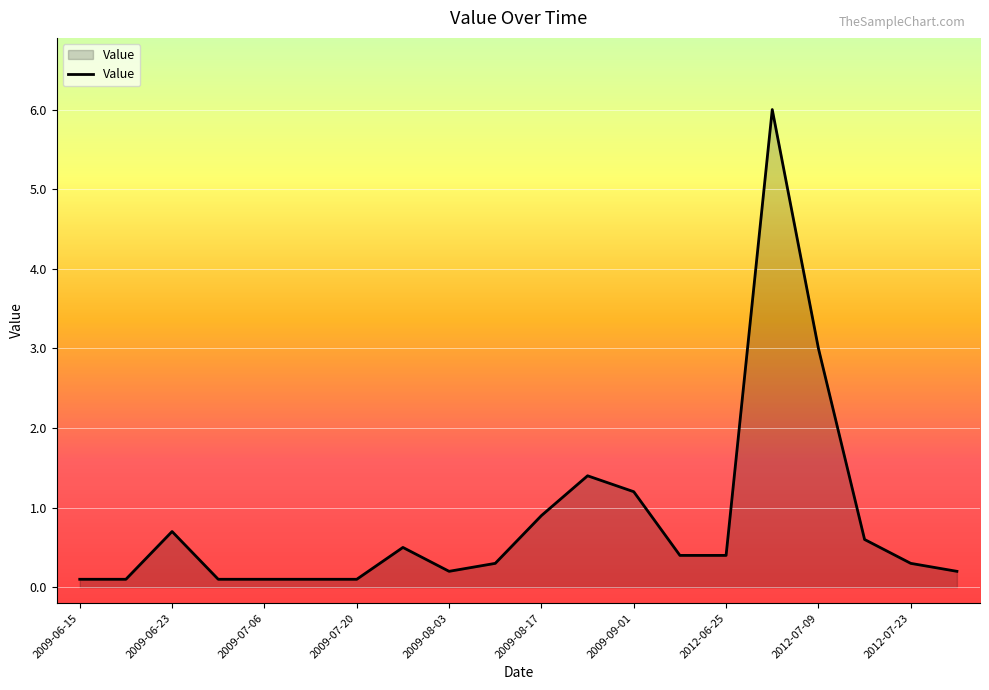

What is the greatest value displayed?

6.0